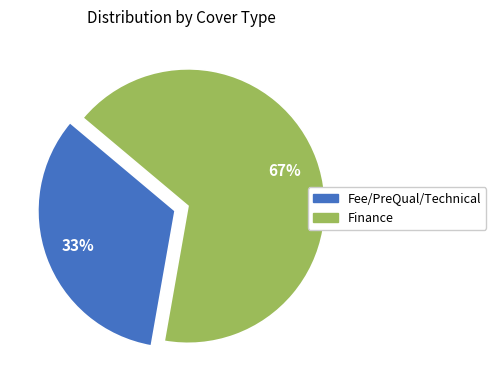

Rank the categories by value from highest to lowest.

Finance, Fee/PreQual/Technical